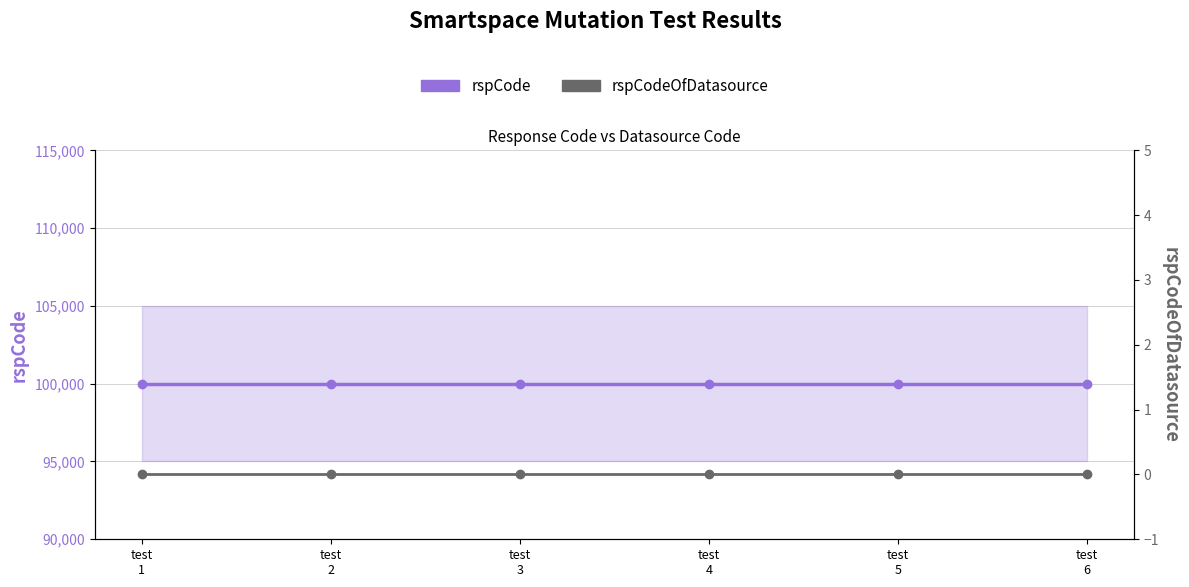

Which series has the largest total across all categories?

rspCode